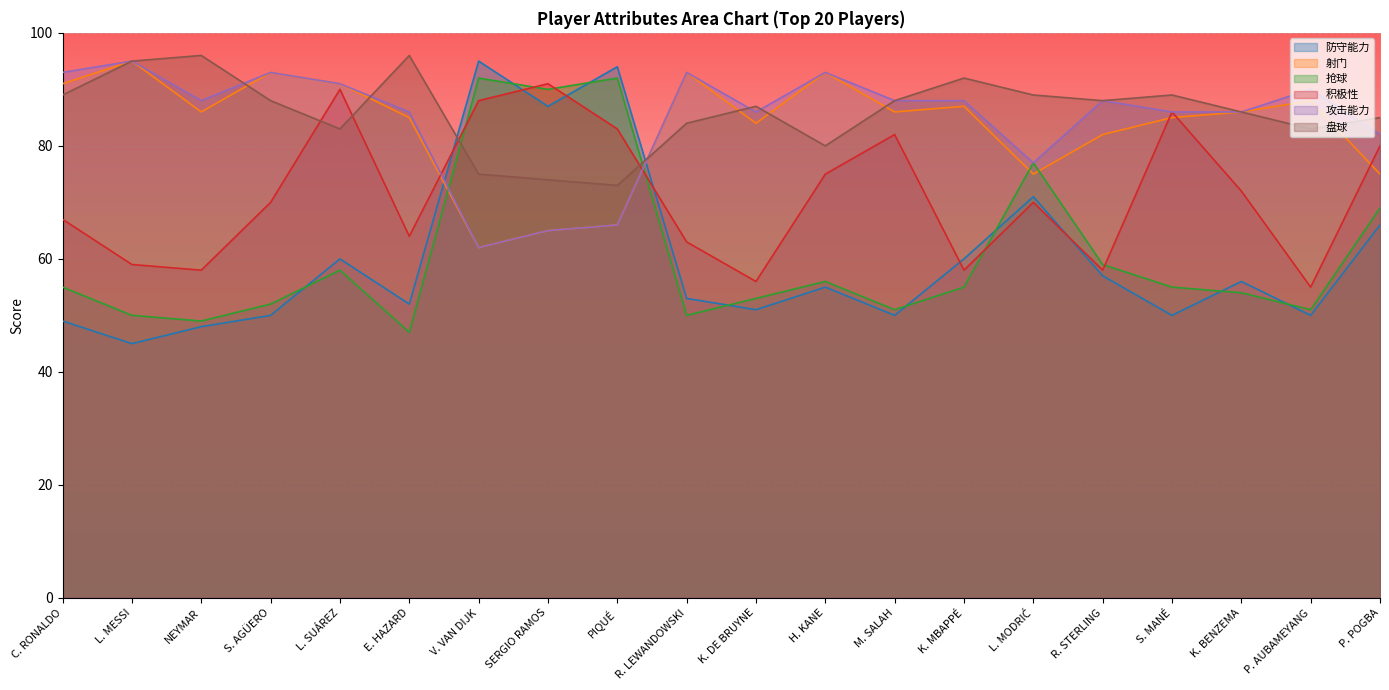

What is the label of the 10th point from the right?

K. DE BRUYNE